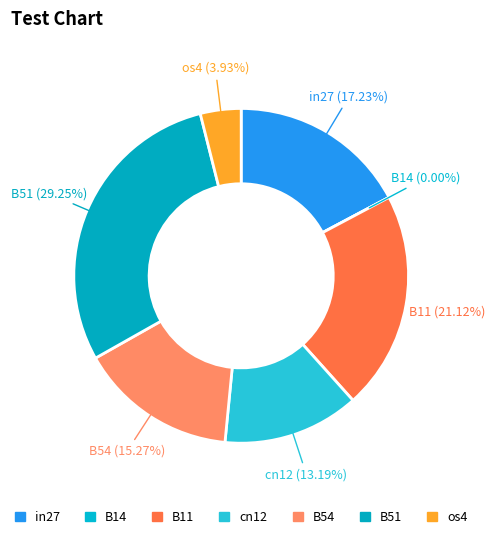

How many slices are in this pie chart?

7